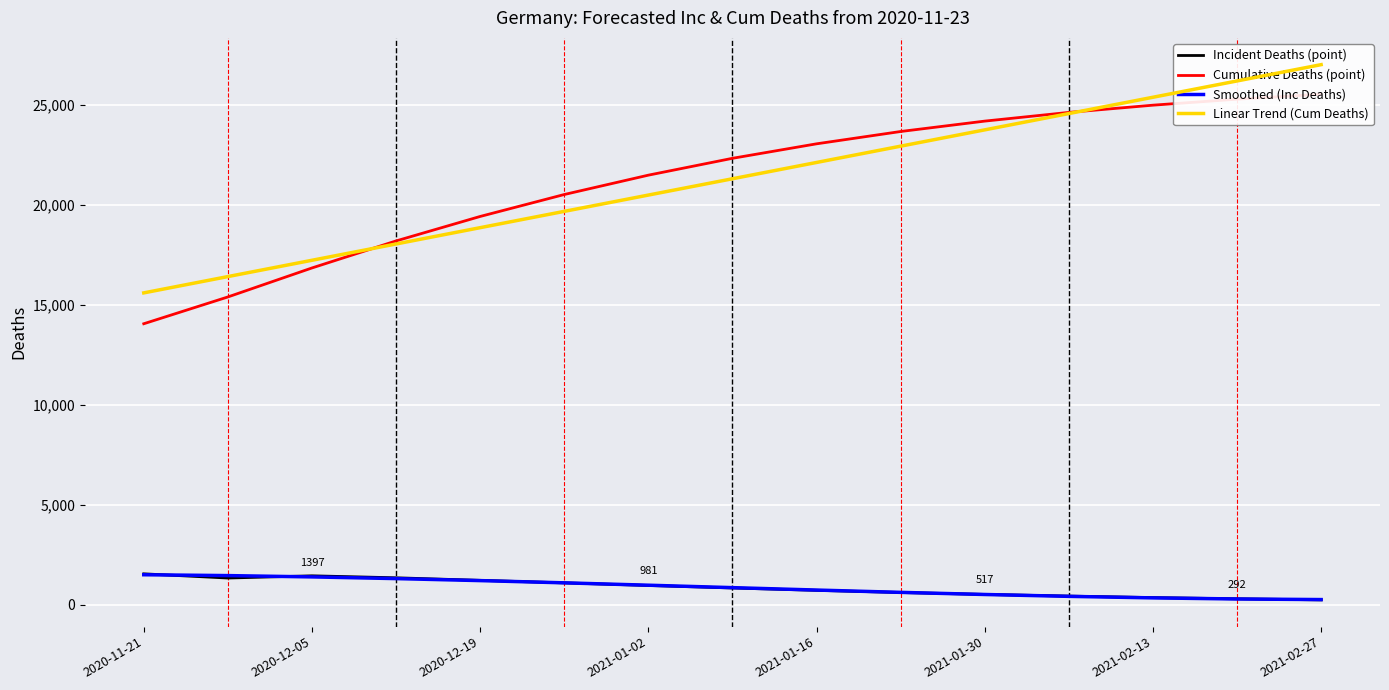

Which series has the largest total across all categories?

Cumulative Deaths (point)